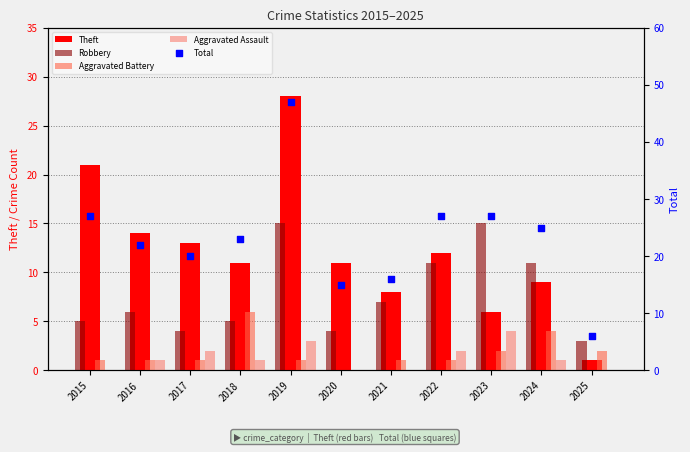

Which series has the widest spread of Y values?

Total